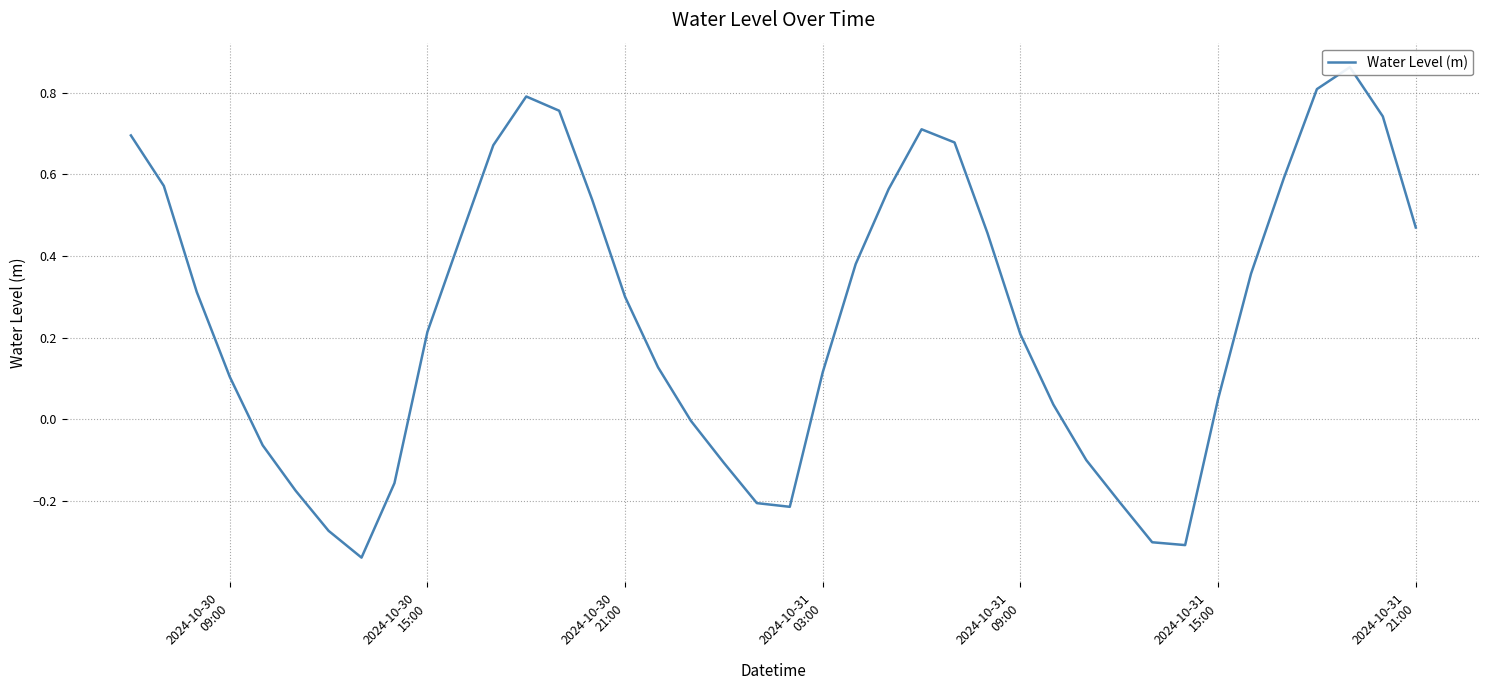

How many values are below zero?

13